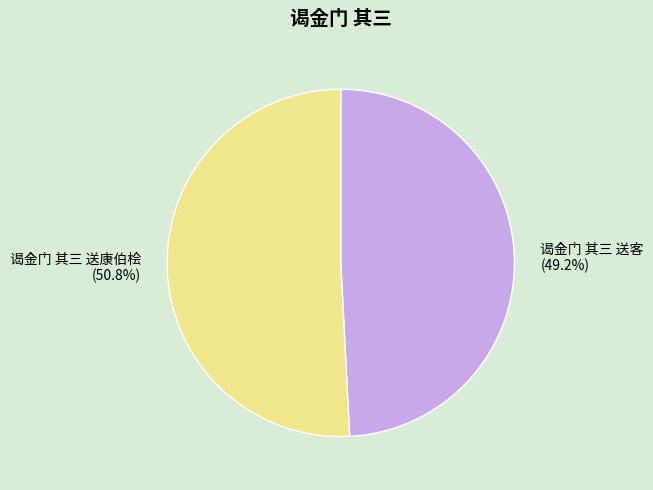

What is the ratio of the value at 谒金门 其三 送康伯桧 (50.8%) to the value at 谒金门 其三 送客 (49.2%)?

1.0